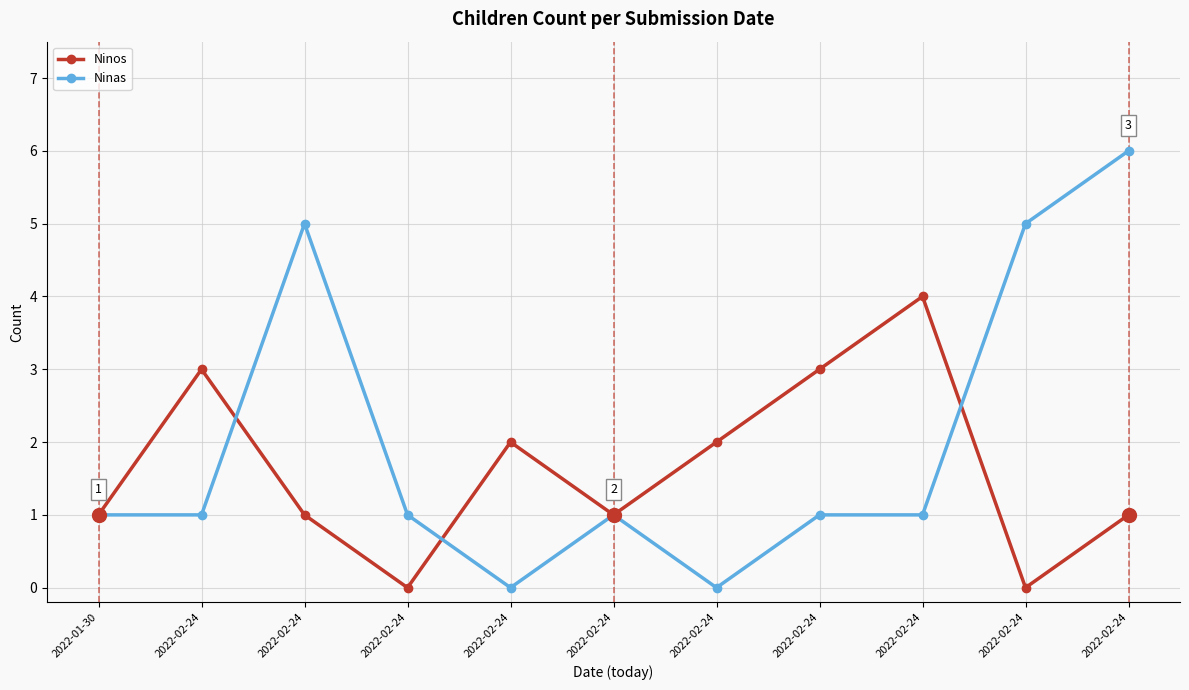

Is this an area chart (filled region under the line)?

No